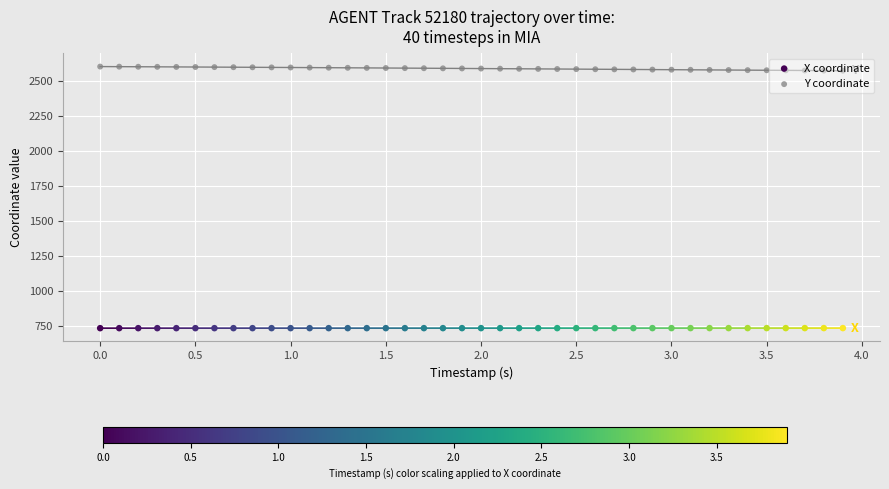

Is the value of X coordinate at 16 greater than the value of Y coordinate at 17?

No